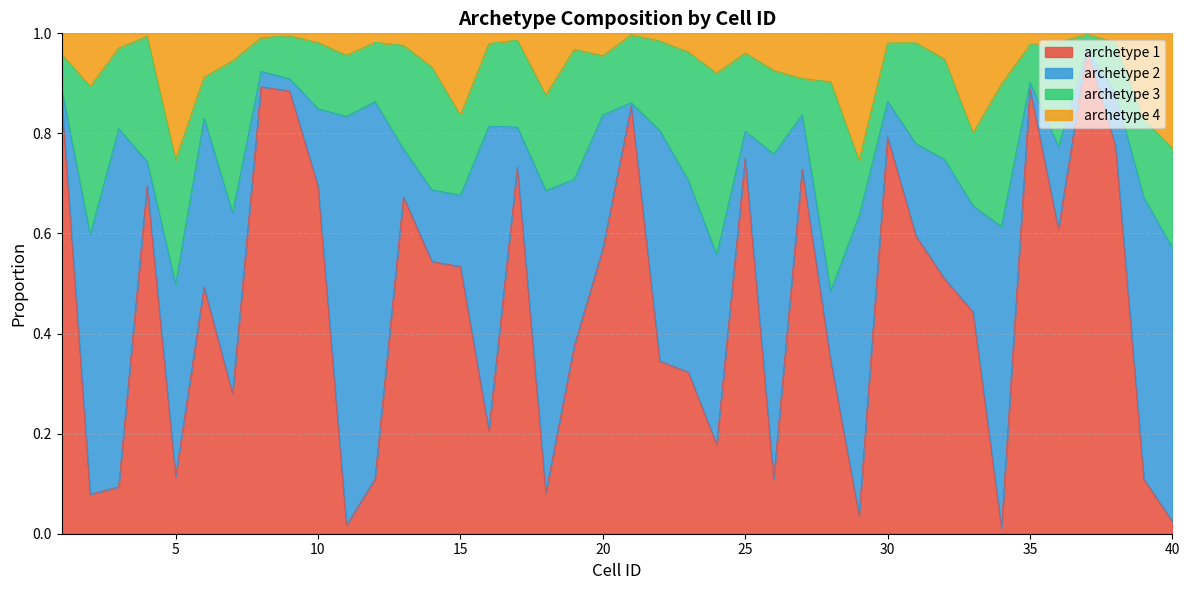

At which label is archetype 1 closest to 0?

34